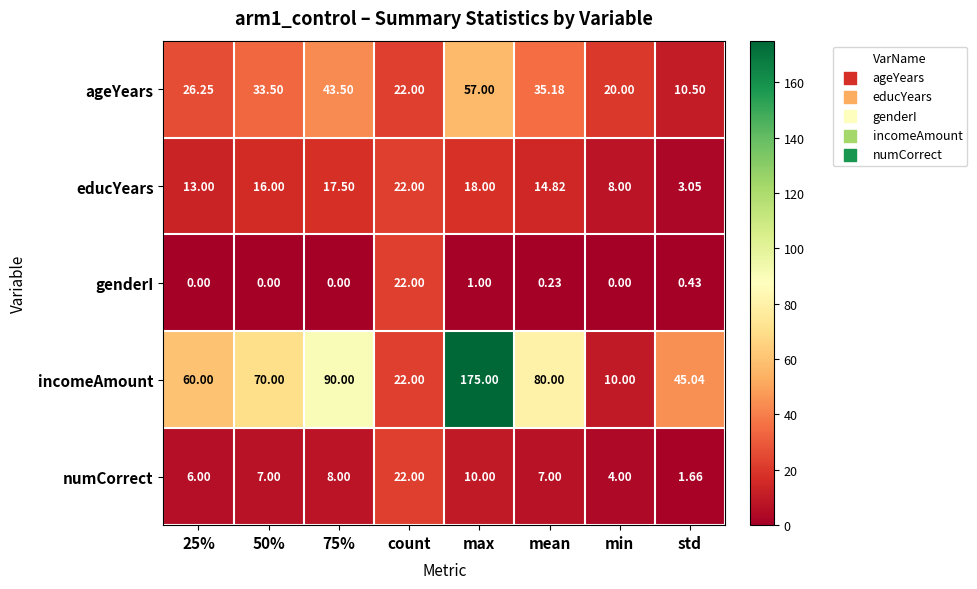

What is the spread (max minus min) of values at 75%?

90.0